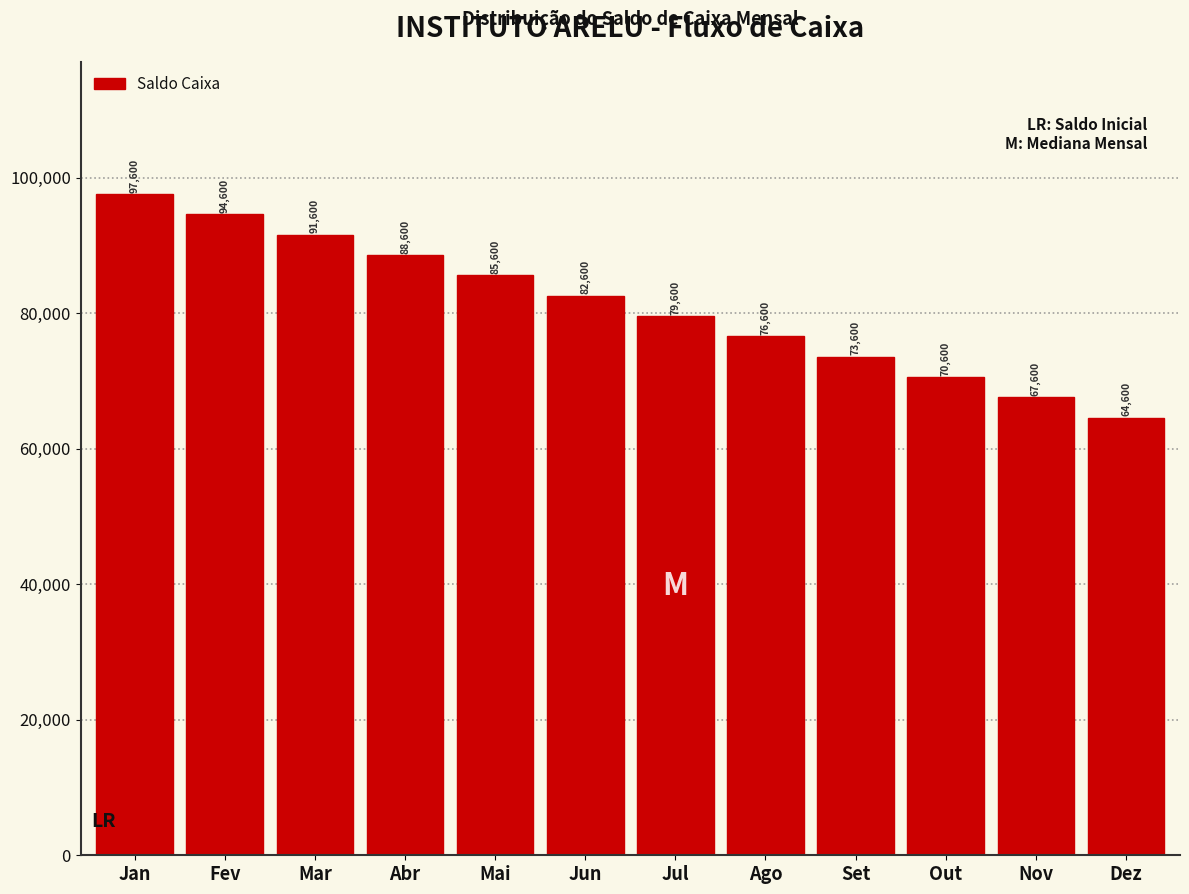

Reading right to left, extract all data points from this chart.

64600	67600	70600	73600	76600	79600	82600	85600	88600	91600	94600	97600